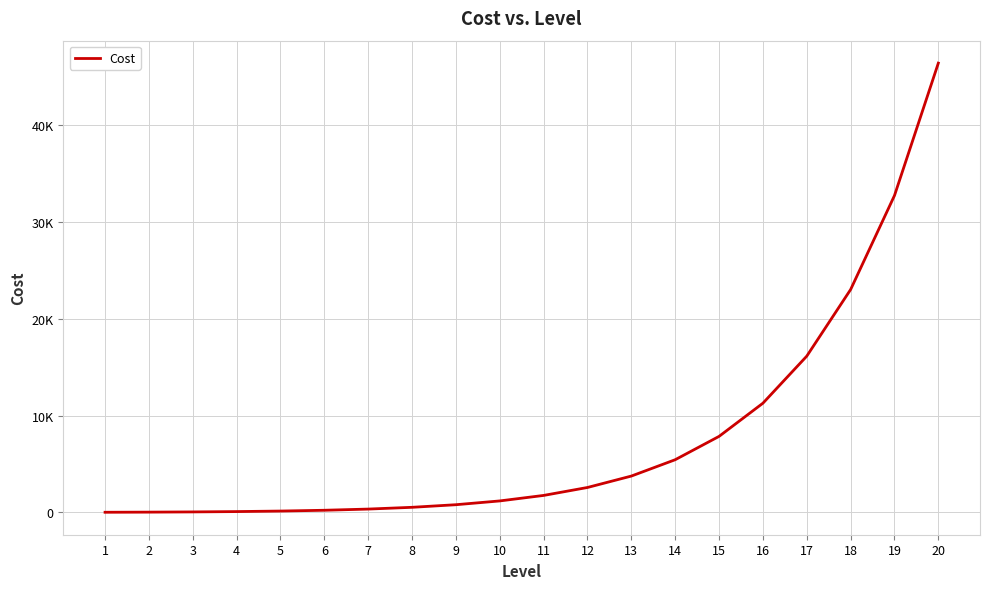

What is the change in value from 4 to 15?

+7774.4